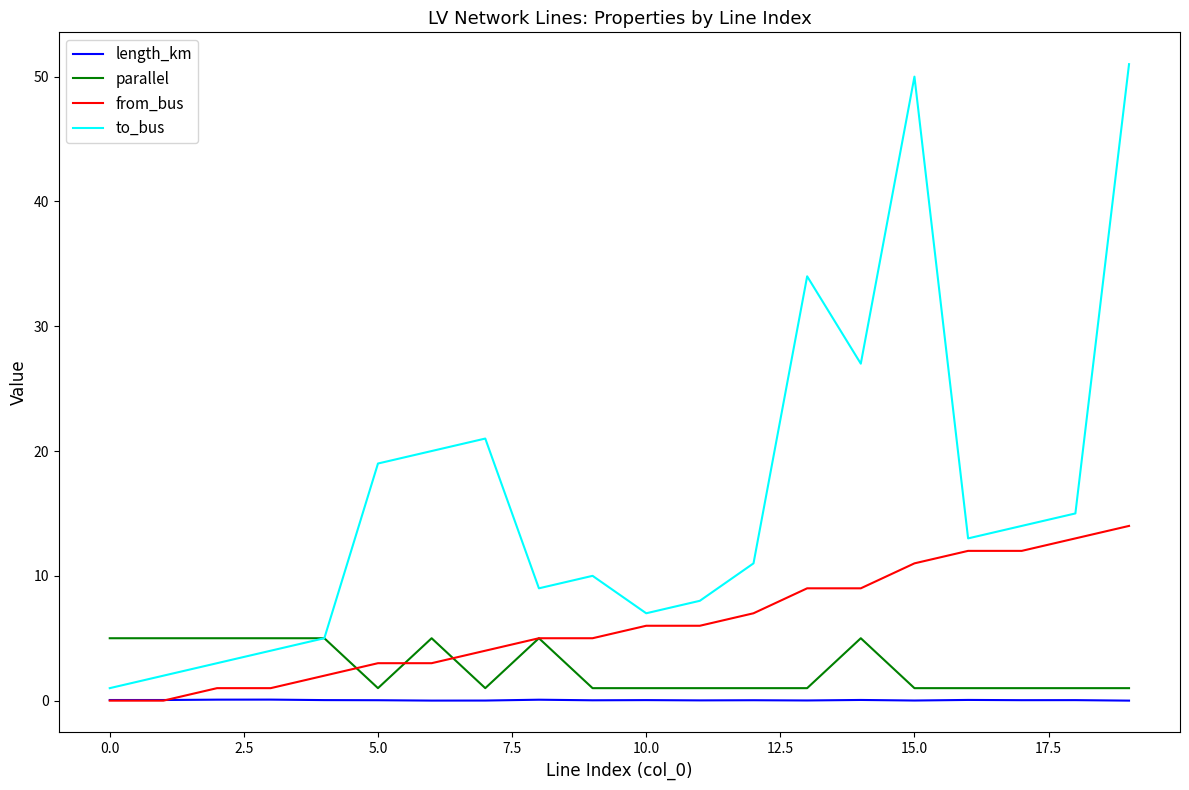

Which series has the largest total across all categories?

to_bus